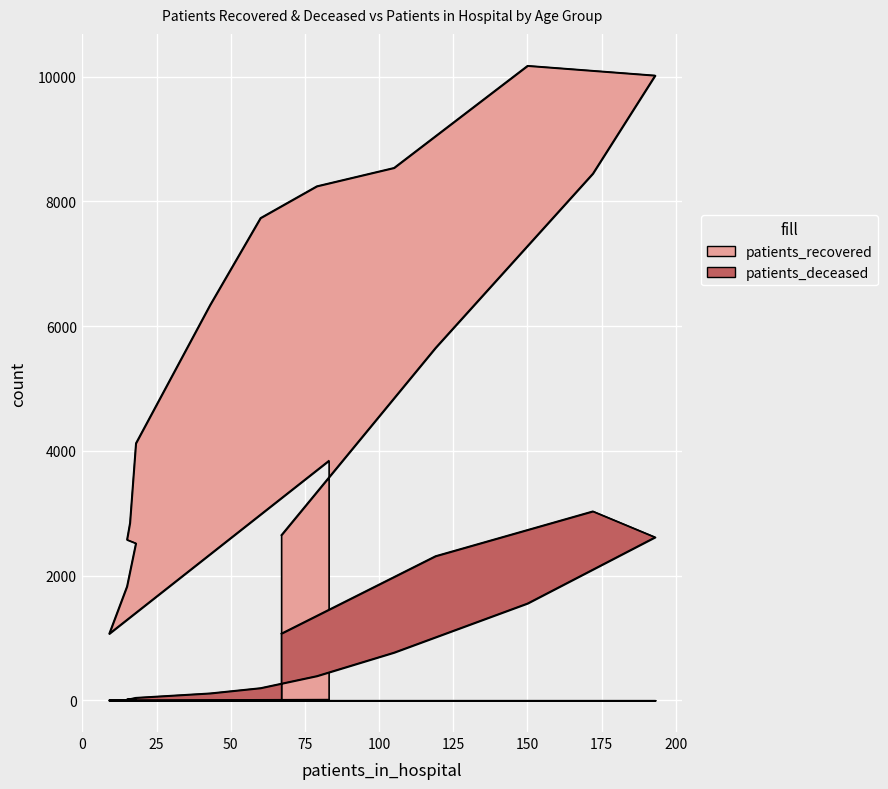

Rank the series by their average value, from highest to lowest.

patients_recovered, patients_deceased